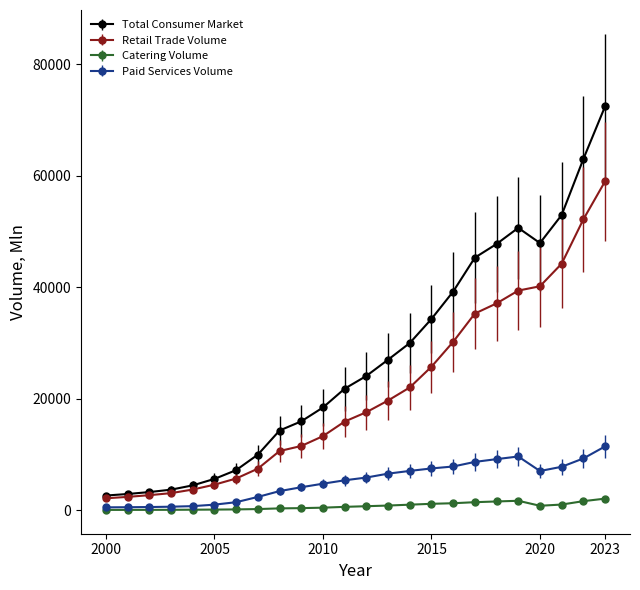

Which series has the largest total across all categories?

Total Consumer Market